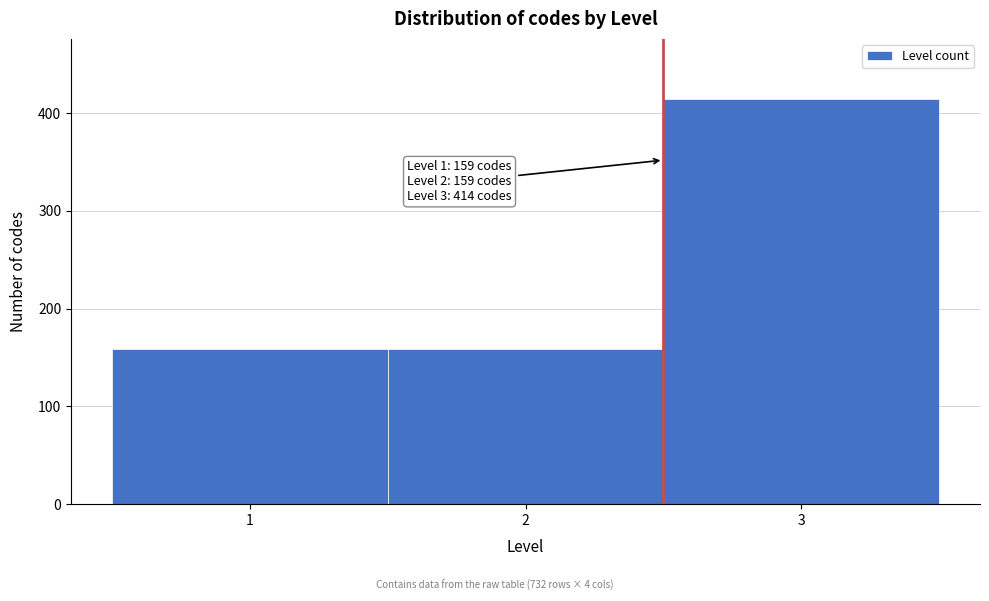

Over which range of the x-axis is the bar tallest?

2.5 to 3.5